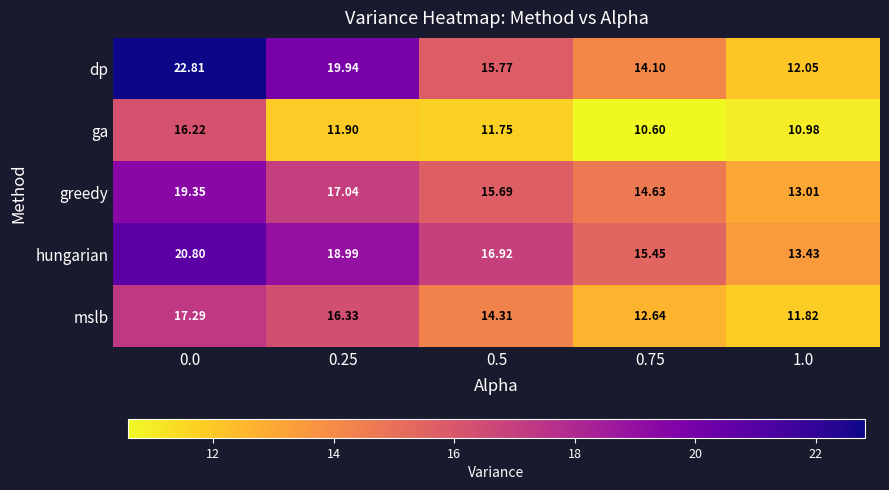

Which series has the largest total across all categories?

hungarian